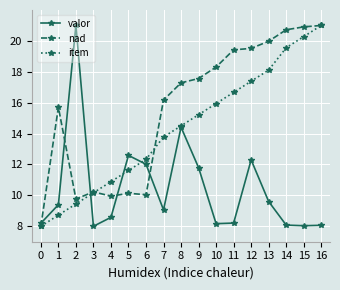

Where do valor and item first cross each other?

2 and 3